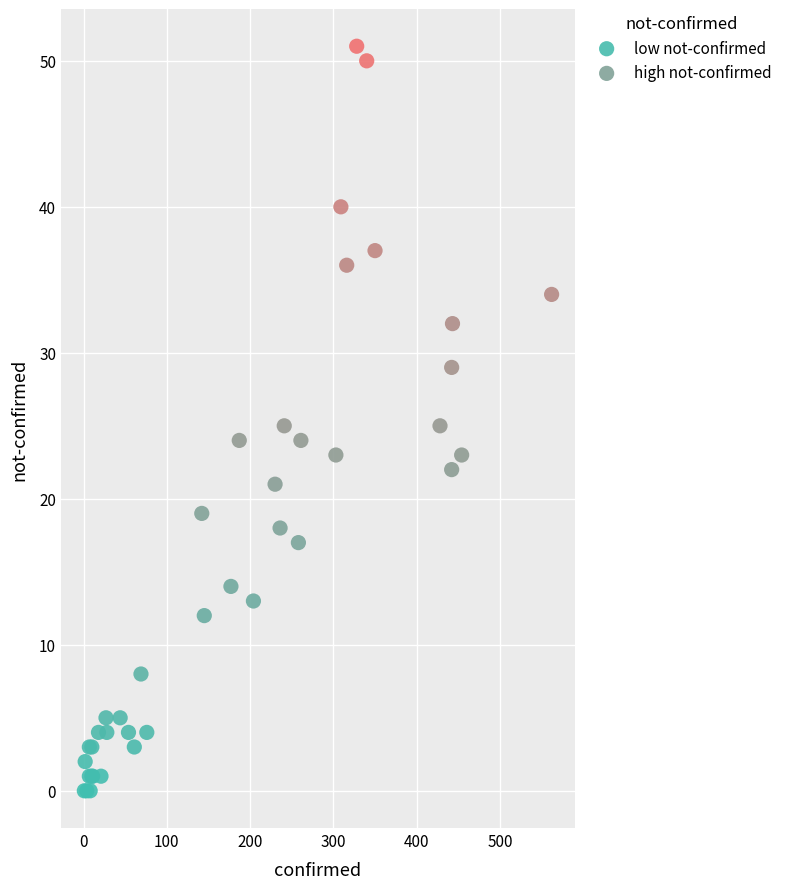

Which series reaches the maximum Y coordinate?

high not-confirmed